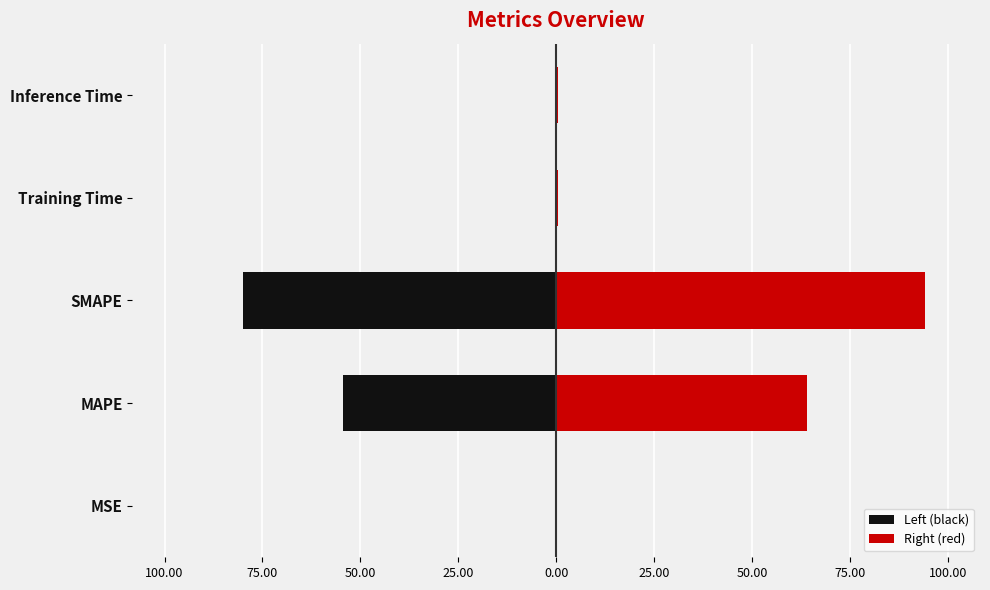

How many distinct data groups are displayed?

2